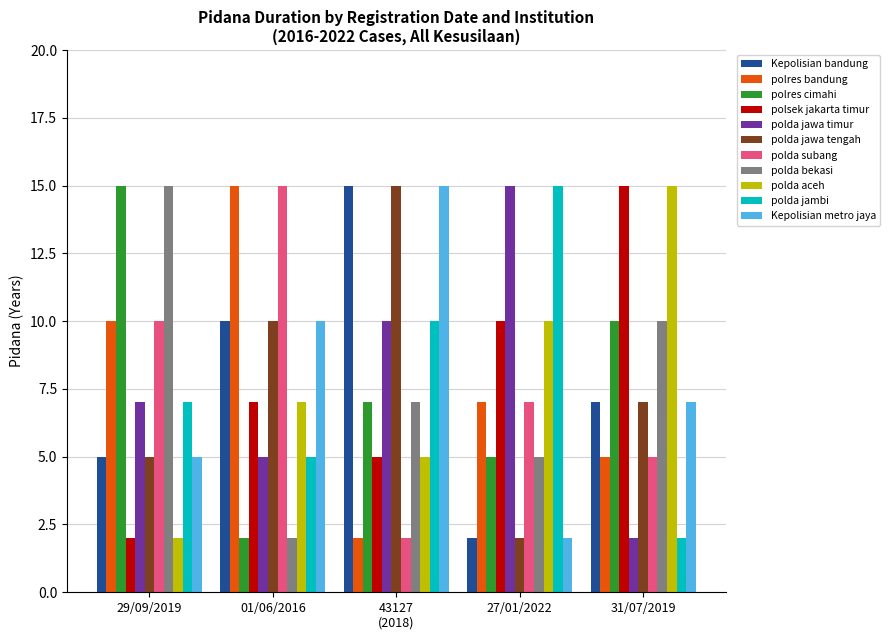

What is the difference between the maximum and minimum values in the polda jawa tengah series?

13